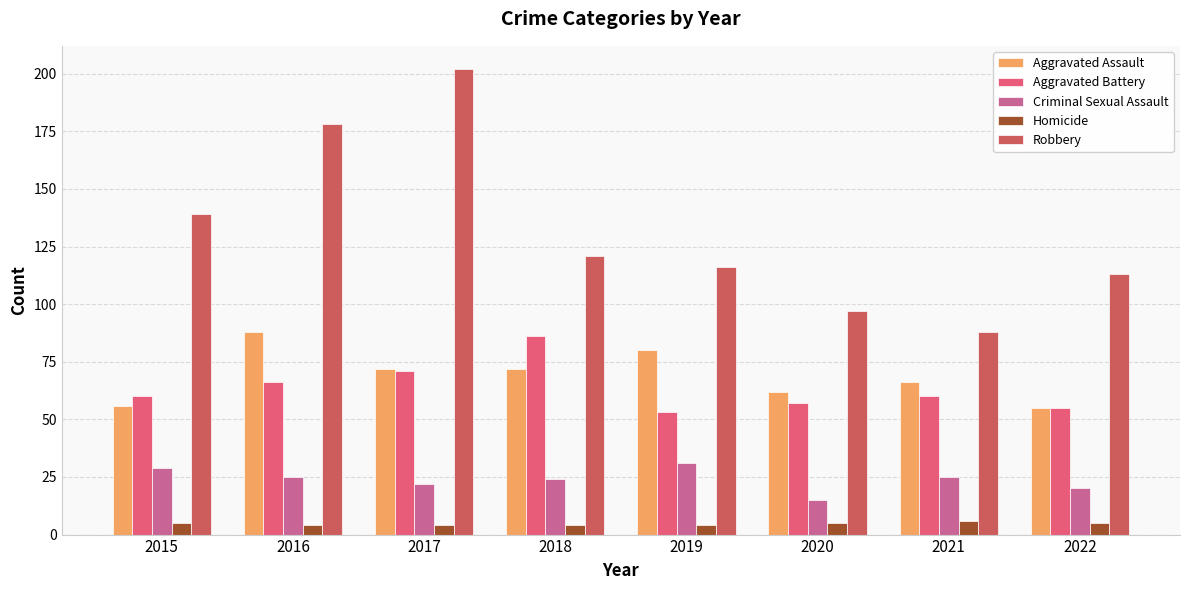

The value of Criminal Sexual Assault at 2019 is 17. True or false?

False